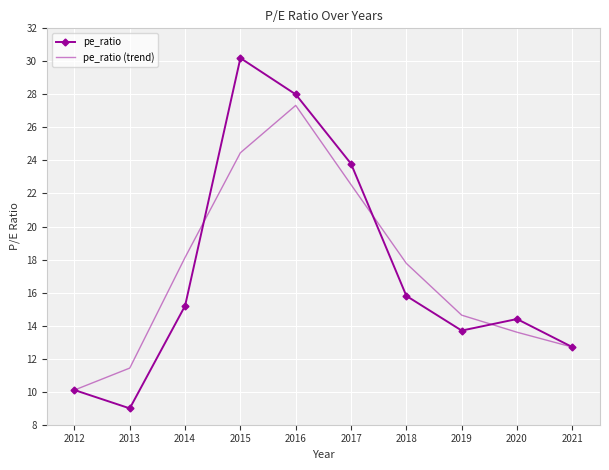

Read the pe_ratio value at 2018.

15.8